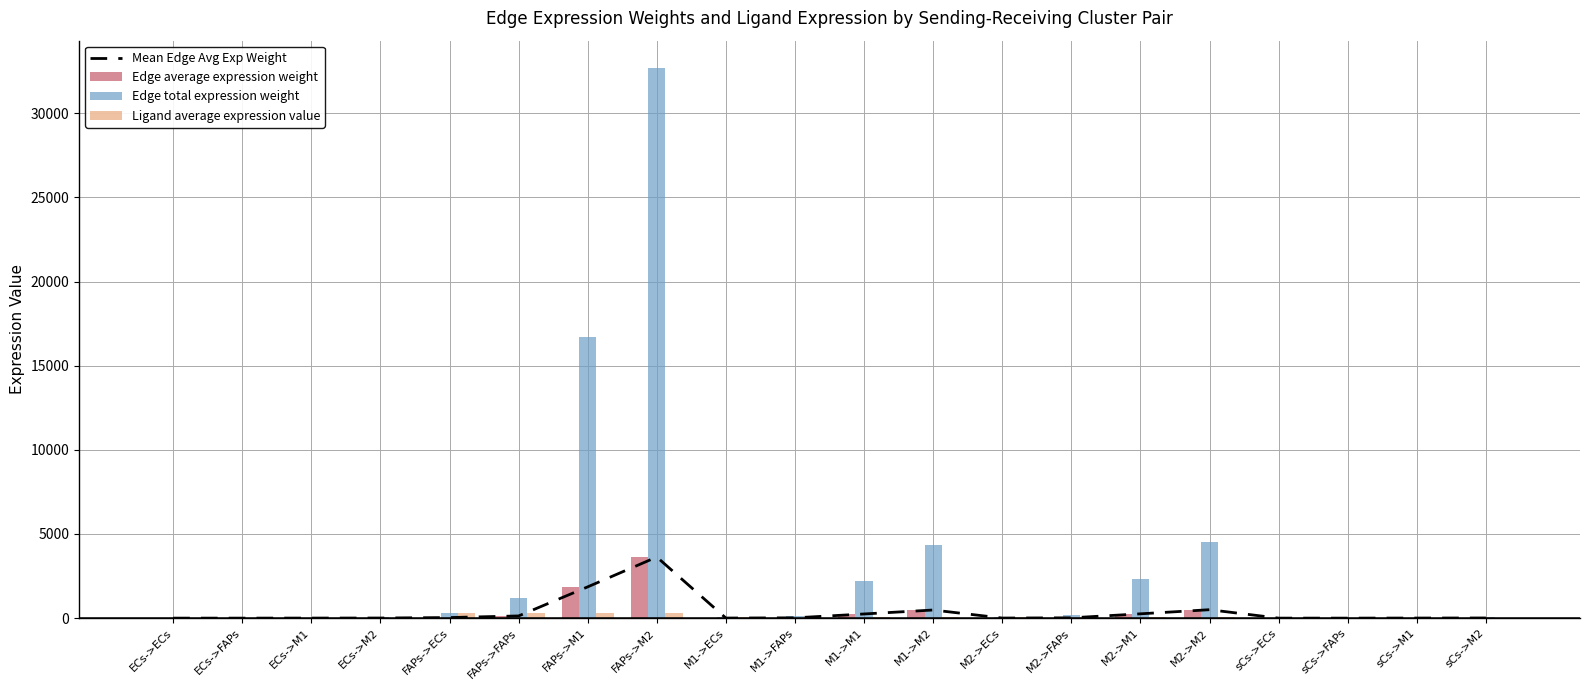

Reading left to right, list all the values displayed in this chart.

Mean Edge Avg Exp Weight: 0.1	0.2	3.3	6.5	34.0	129.9	1858.2	3630.9	4.5	17.3	247.1	482.8	4.7	17.9	256.2	500.6	0.1	0.3	4.7	9.3
Edge average expression weight: 0.1	0.2	3.3	6.5	34.0	129.9	1858.2	3630.9	4.5	17.3	247.1	482.8	4.7	17.9	256.2	500.6	0.1	0.3	4.7	9.3
Edge total expression weight: 0.6	2.1	30.1	58.8	305.9	1169.0	16723.6	32678.0	40.7	155.5	2223.9	4345.6	42.2	161.2	2305.7	4505.3	0.5	2.0	28.5	55.7
Ligand average expression value: 0.5	0.5	0.5	0.5	290.9	290.9	290.9	290.9	38.7	38.7	38.7	38.7	40.1	40.1	40.1	40.1	0.7	0.7	0.7	0.7